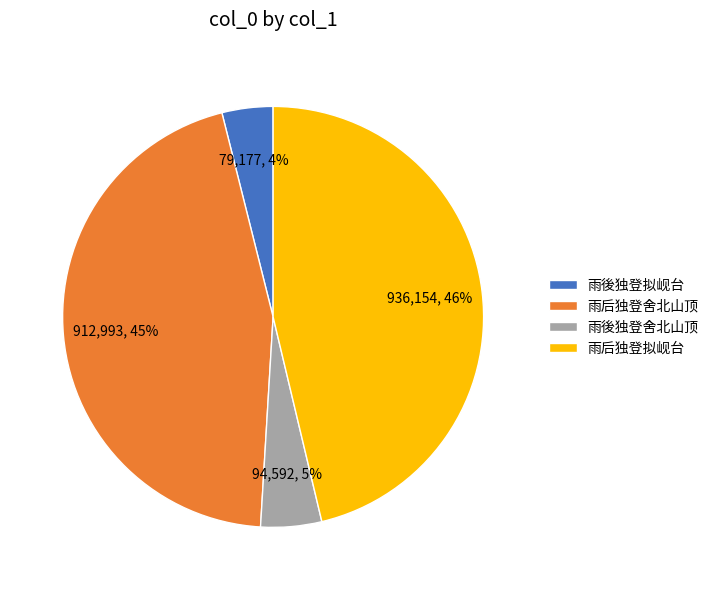

Combined, do 雨後独登舍北山顶 and 雨後独登拟岘台 account for over 50%?

No